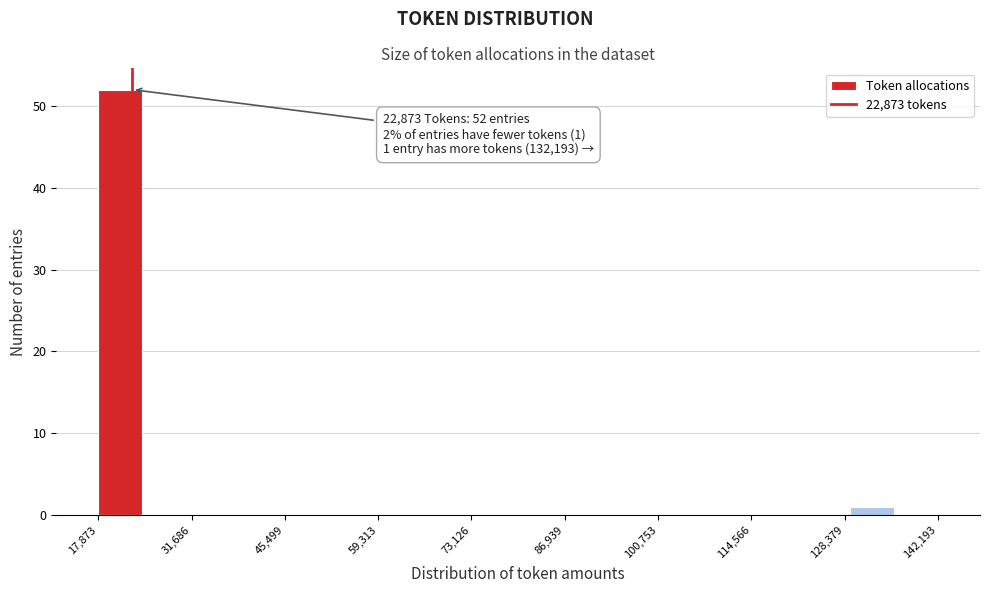

Read against the x-axis, roughly where is the centre of the tallest bar?

22000